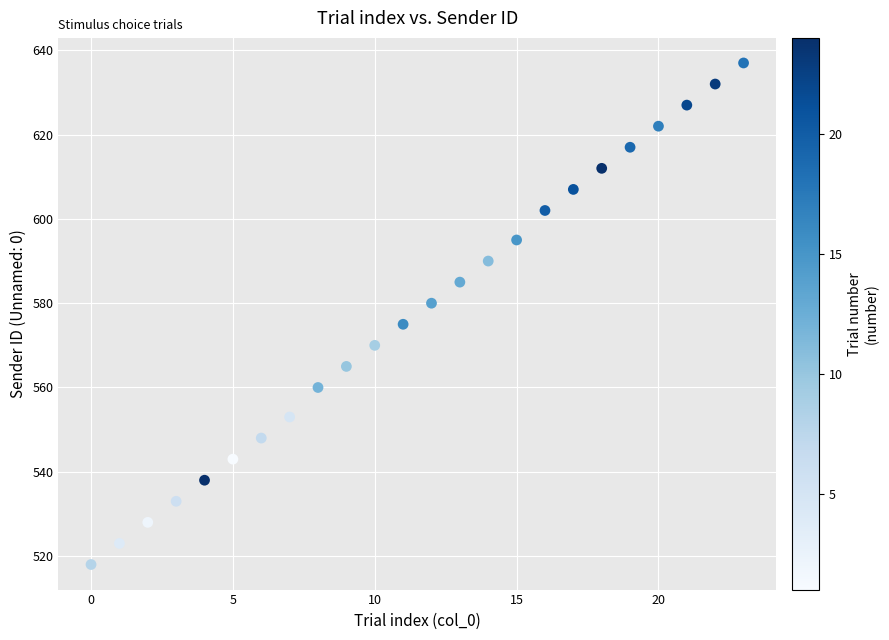

What is the range of X values (max minus min)?

23